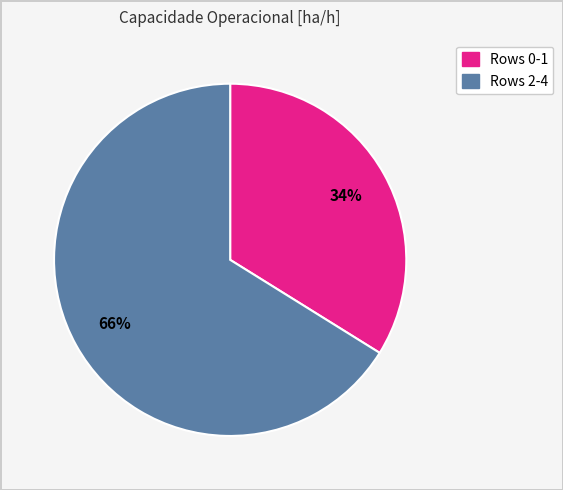

How many segments does this pie chart have?

2